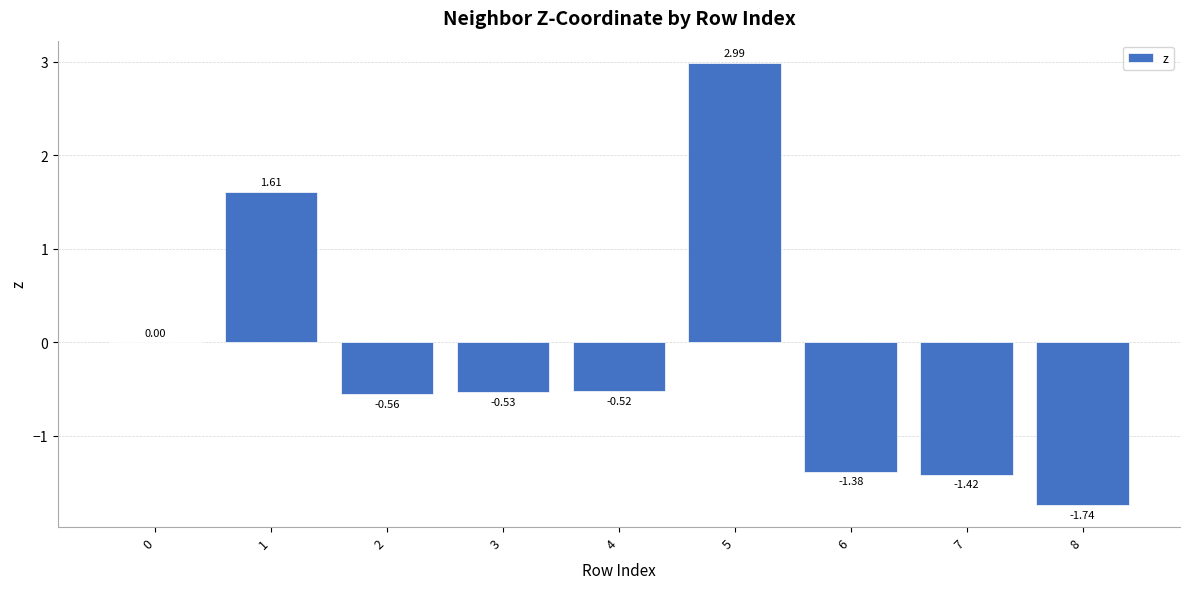

Which label corresponds to the largest value in the chart?

5